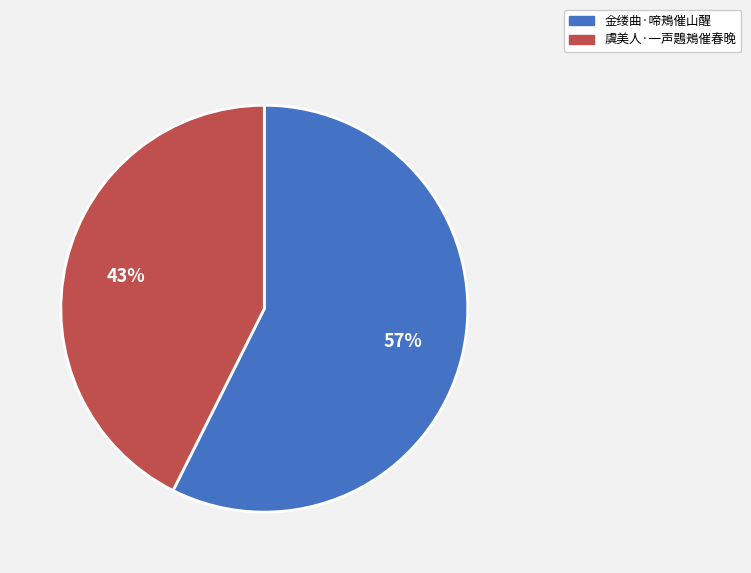

To the nearest percent, what percentage of the pie is 金缕曲·啼鴂催山醒?

57%